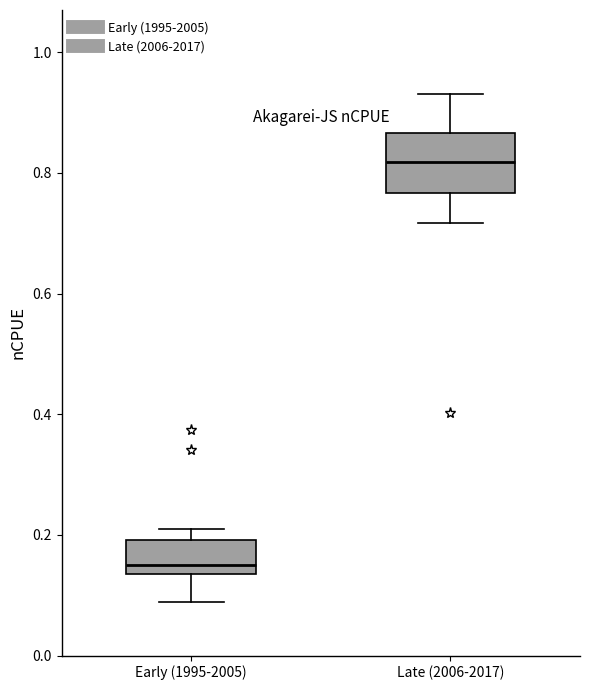

Reading left to right, transcribe this box plot: for each box, give where its median line is, the range the box spans, and where its two whiskers end, as read against the y-axis. The values are not printed on the chart, so give them approximately, as read against the axis.

Early (1995-2005): median 0.14 (just above the box's lower edge), box 0.14 to 0.20, whiskers 0.08 to 0.22
Late (2006-2017): median 0.82, box 0.76 to 0.86, whiskers 0.72 to 0.94